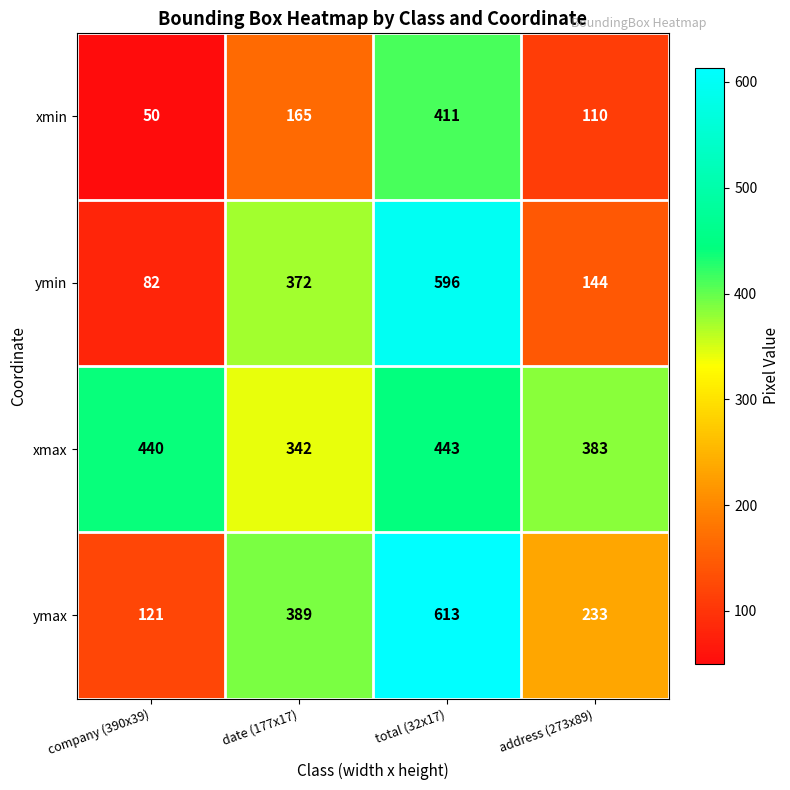

Which category has the lowest value in the ymin series?

company (390x39)